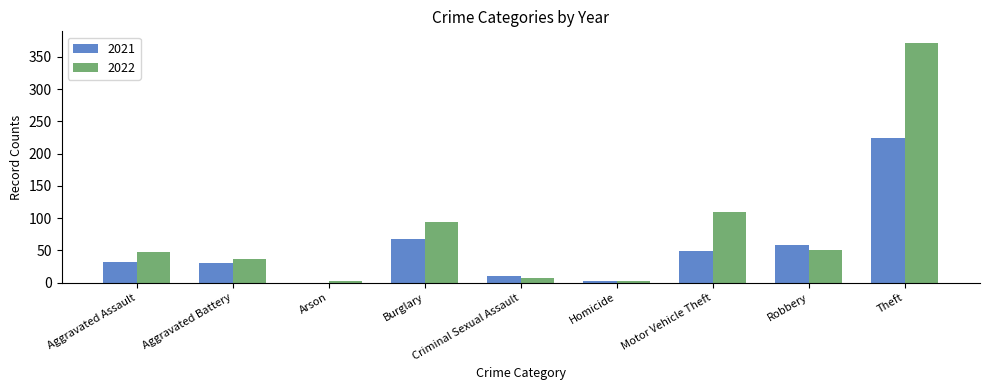

True or false: 2022 has a value of 48 at Aggravated Battery.

False